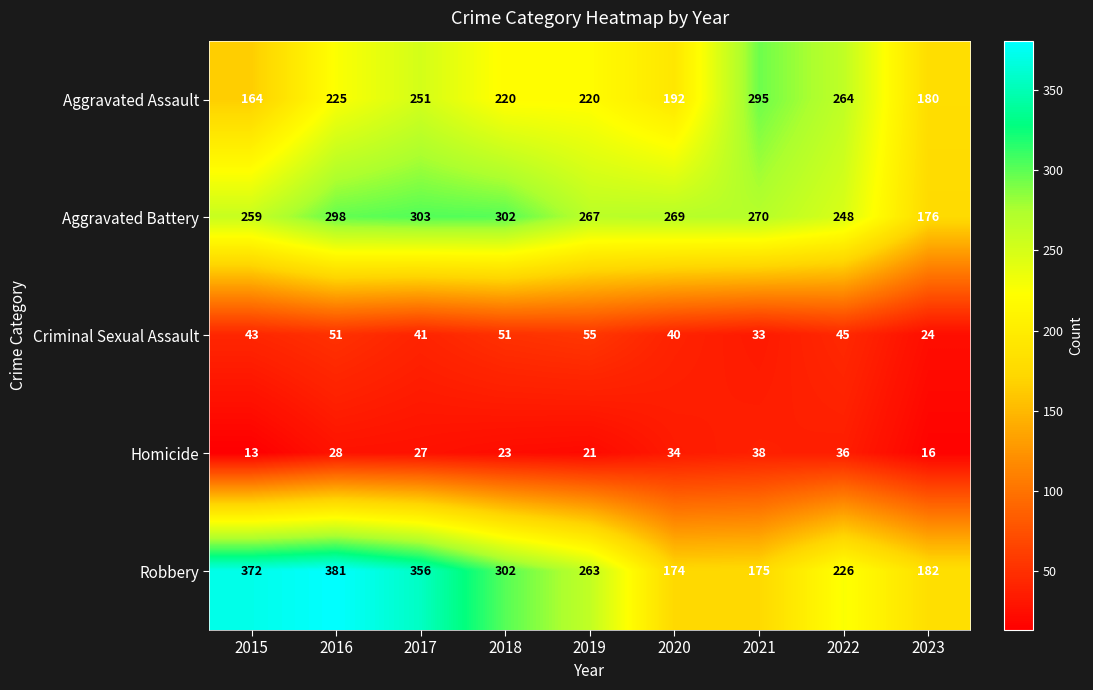

What is the difference between the highest and lowest values at 2017?

329